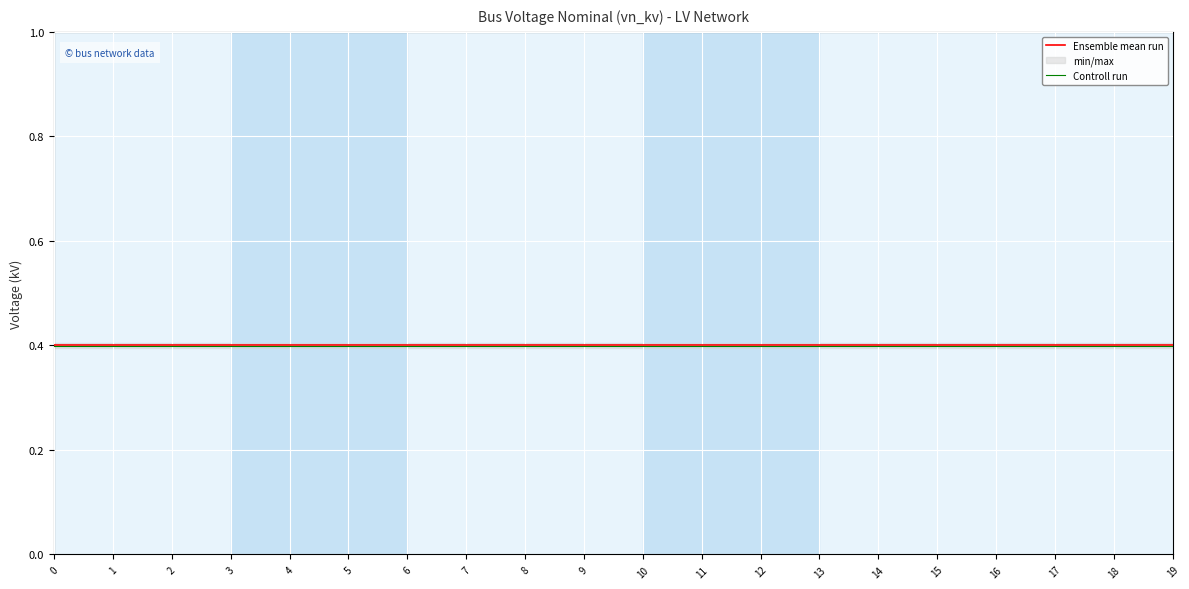

What is the value of the Controll run point at the 11th from the left?

0.4